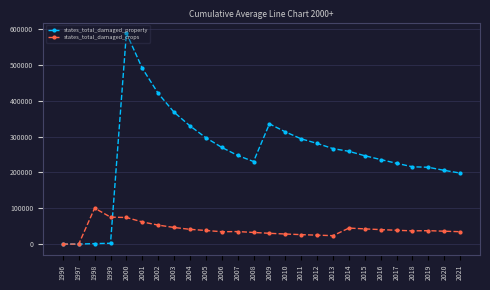

True or false: states_total_damaged_crops has more than 0 interior local peaks.

True